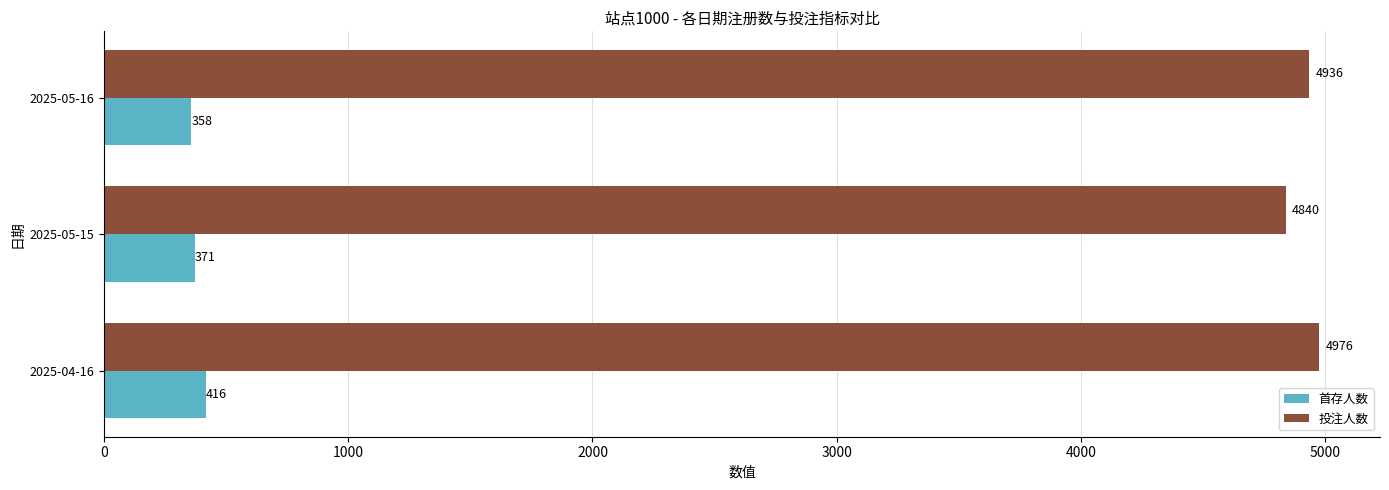

True or false: 首存人数 has a value of 535 at 2025-05-16.

False